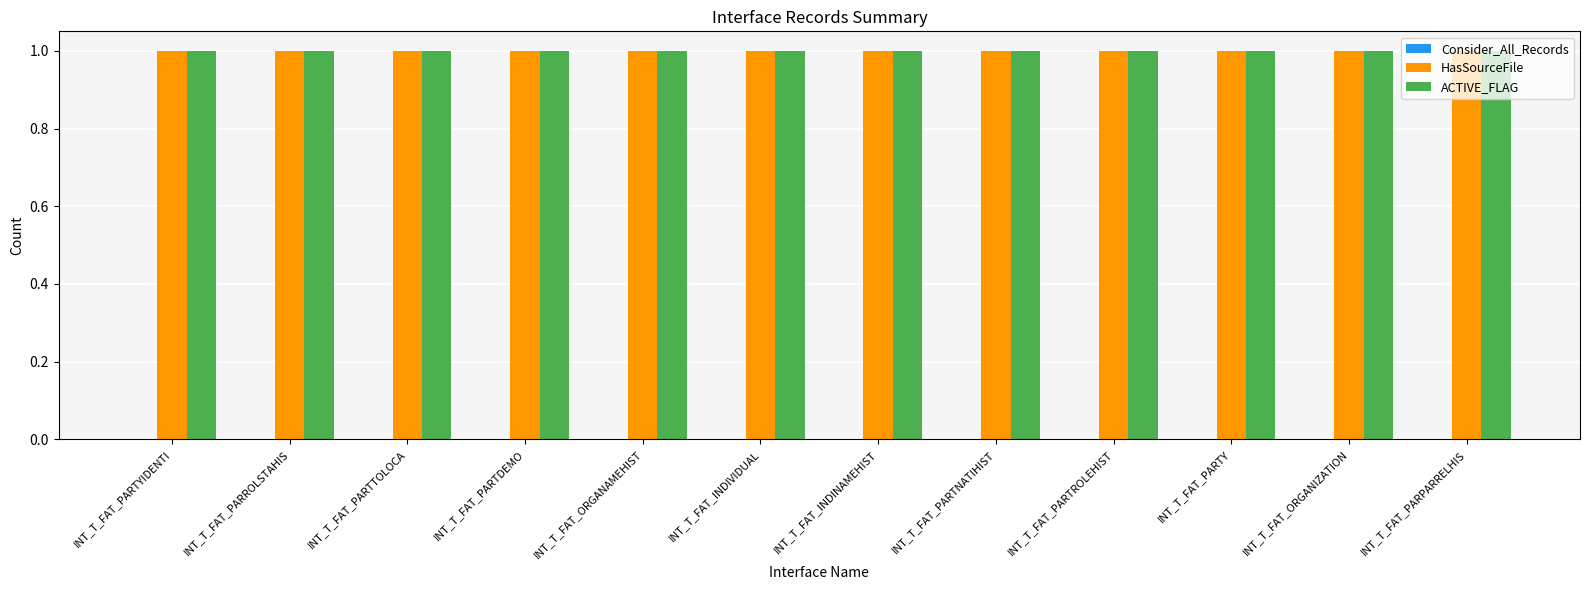

Does the chart contain any negative values?

No